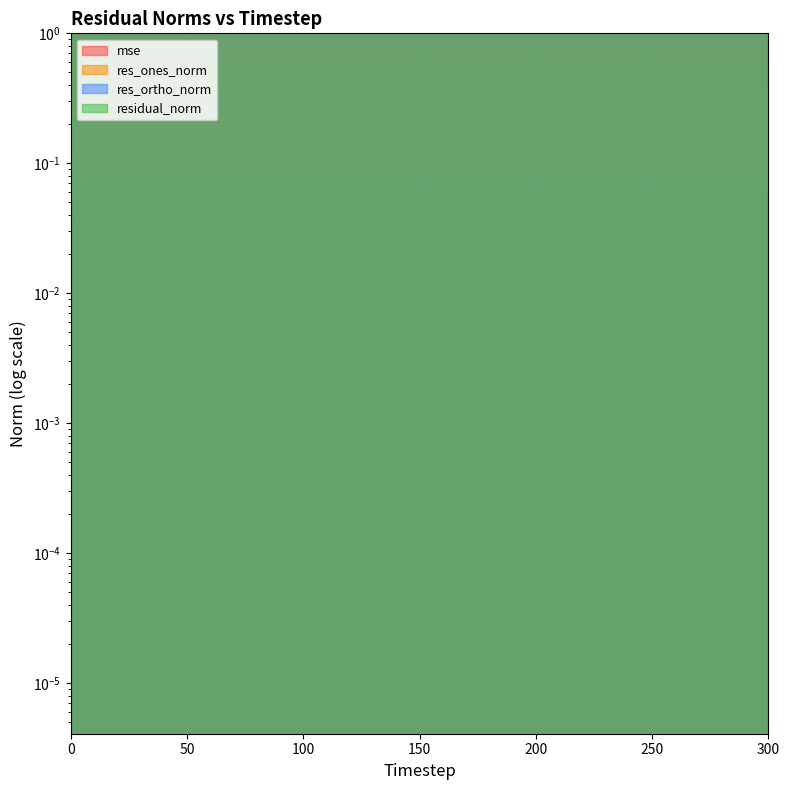

What is the lowest value of the res_ortho_norm series?

3.9